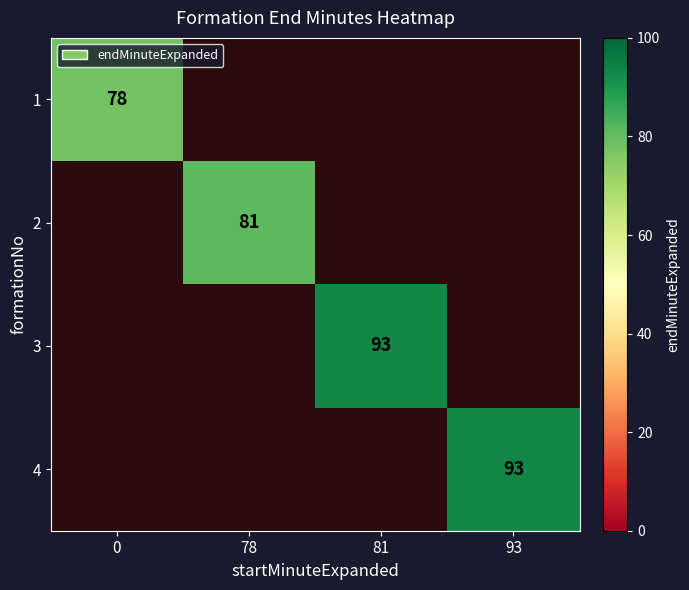

The value of 1 at 0 is 78. True or false?

True